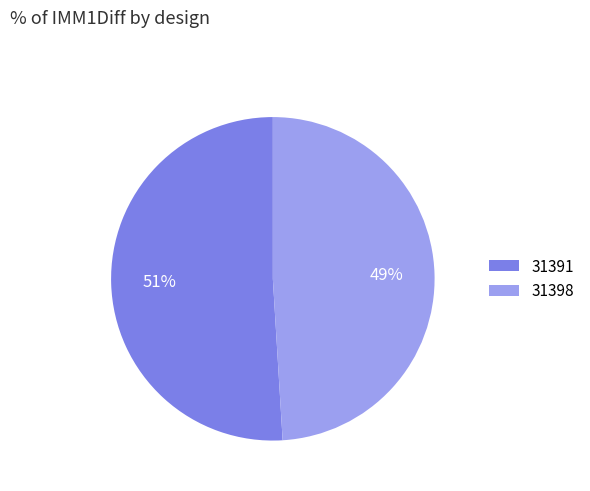

Do 31398 and 31391 together represent more than half of the pie?

Yes